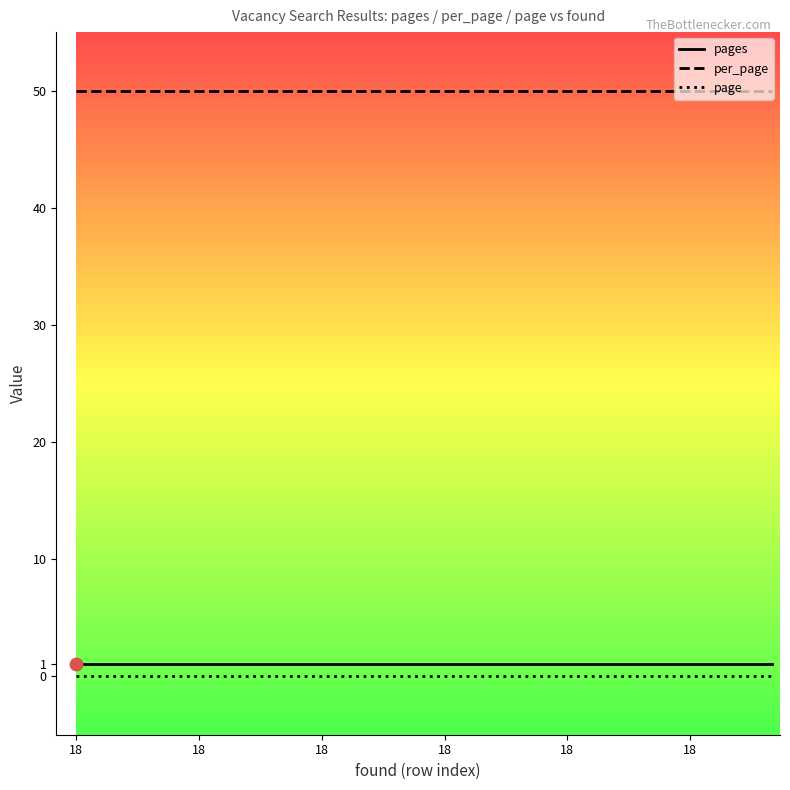

Which series has the largest total across all categories?

per_page